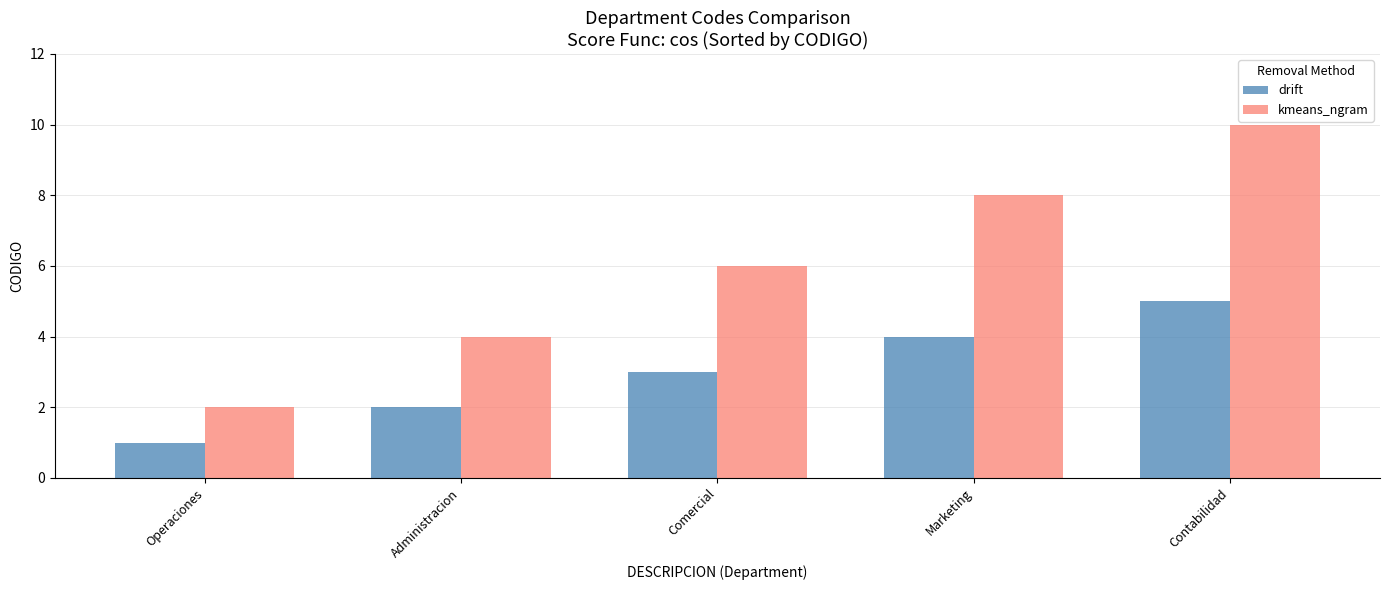

What is the label of the 1st bar from the left?

Operaciones